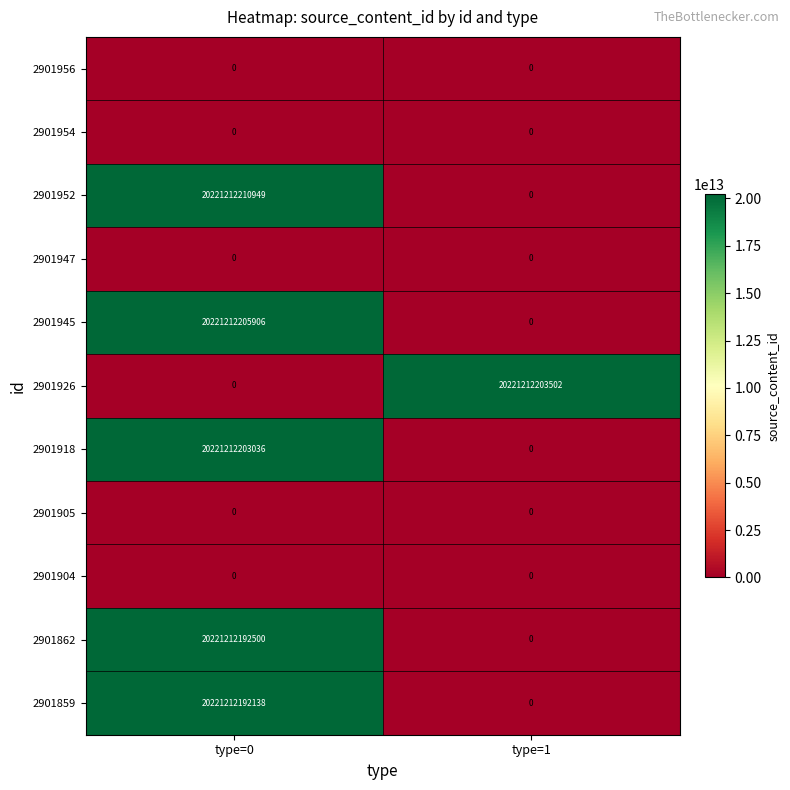

Which series has the largest total across all categories?

2901952